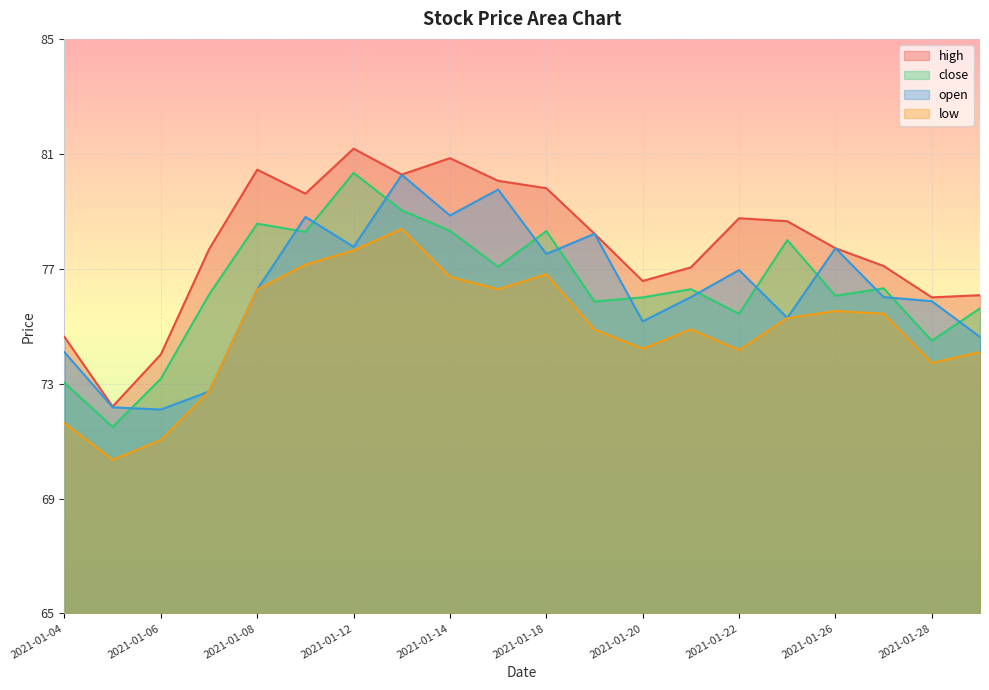

Which series has the largest total across all categories?

high